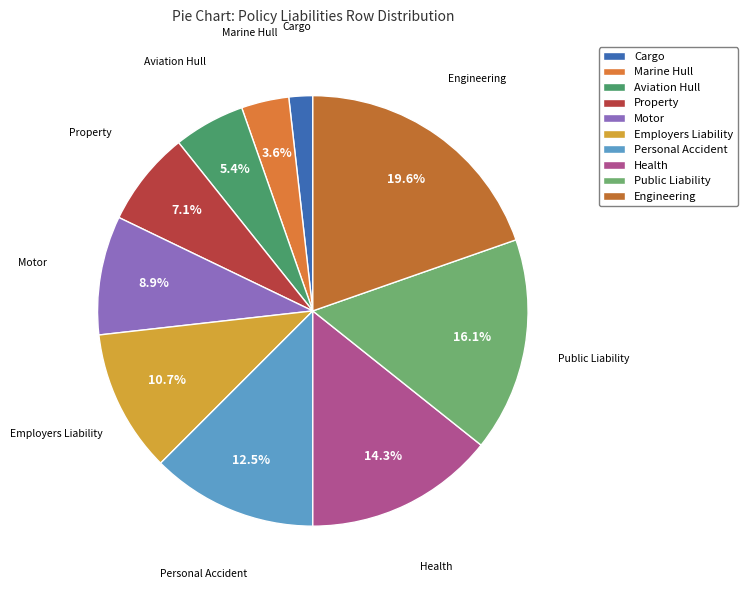

What is the largest slice in the pie chart?

Engineering